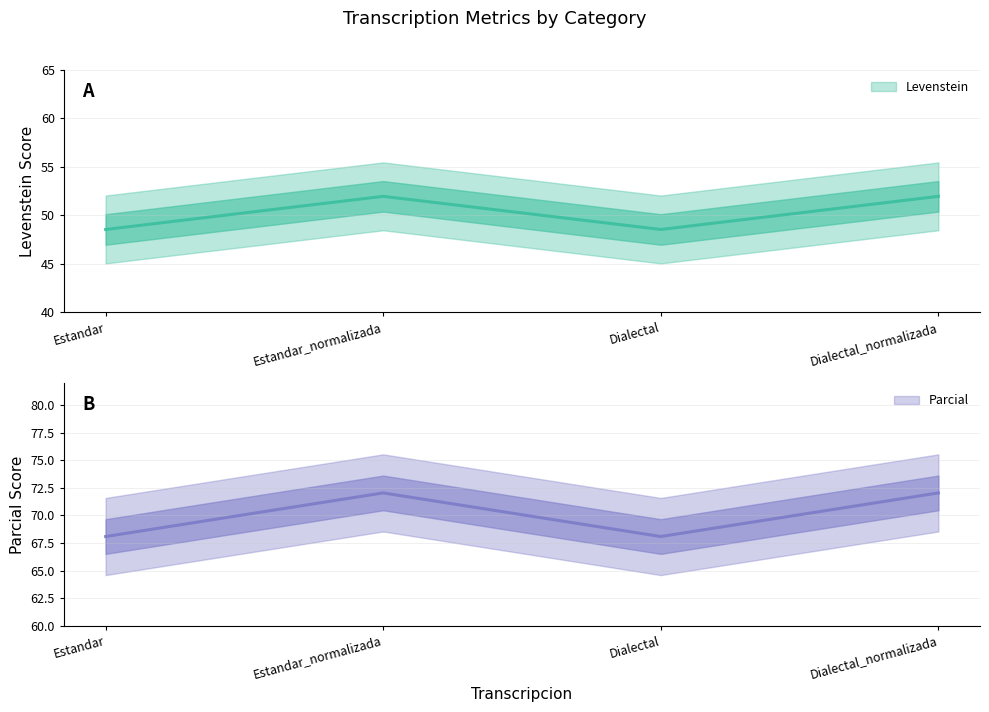

True or false: Levenstein and Parcial cross at least once.

False